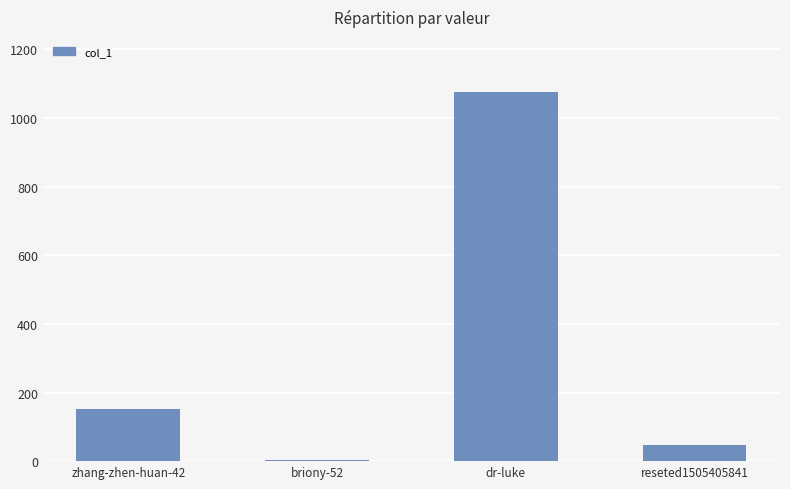

At which label is the value closest to 539?

zhang-zhen-huan-42